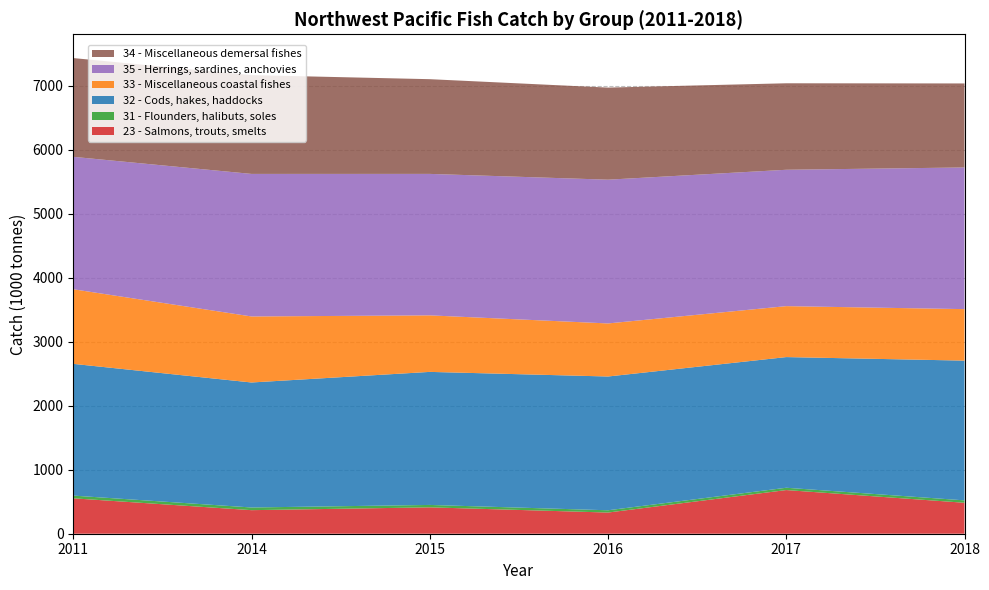

Reading right to left, extract all data points from this chart.

23 - Salmons, trouts, smelts: 483.7	682.0	330.8	412.1	368.0	553.2
31 - Flounders, halibuts, soles: 37.4	36.1	35.5	37.5	41.8	42.3
32 - Cods, hakes, haddocks: 2182.8	2041.0	2089.4	2078.2	1952.5	2057.8
33 - Miscellaneous coastal fishes: 804.5	795.7	829.0	883.0	1031.3	1165.3
35 - Herrings, sardines, anchovies: 2212.7	2130.1	2245.3	2209.7	2226.6	2068.3
34 - Miscellaneous demersal fishes: 1312.2	1351.0	1438.3	1479.4	1543.2	1542.7